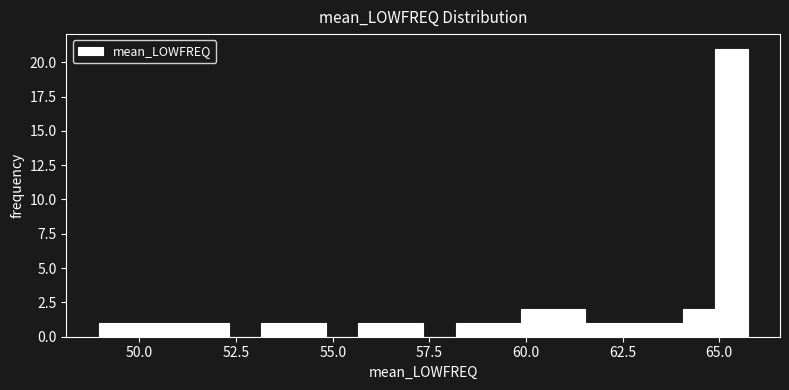

Read against the x-axis, roughly where is the centre of the tallest bar?

65.5